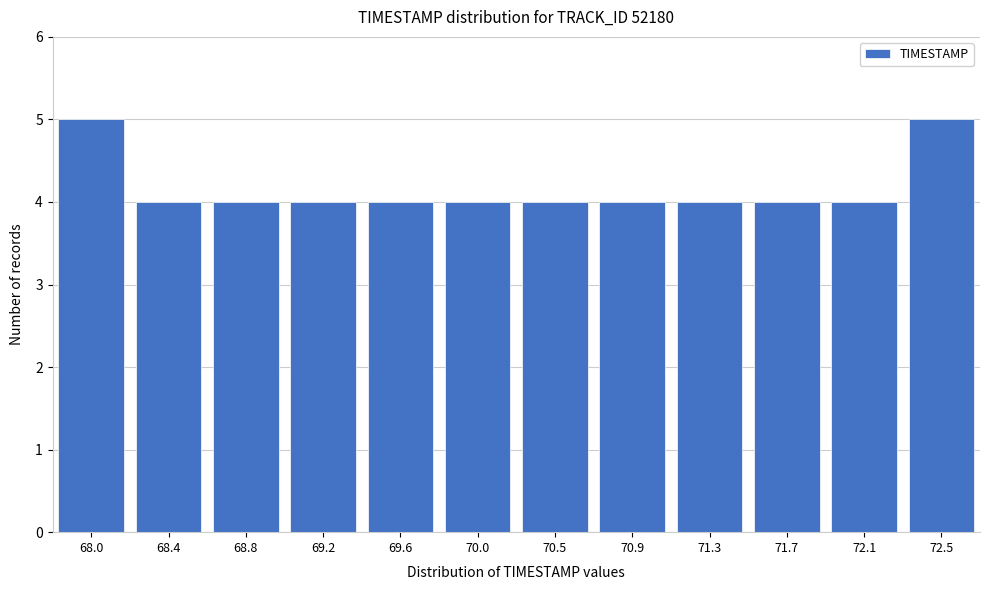

Reading left to right, list all the values displayed in this chart.

5	4	4	4	4	4	4	4	4	4	4	5